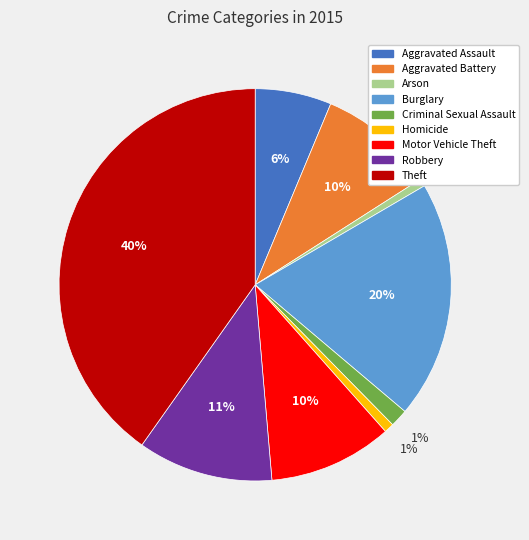

Which slice is the largest?

Theft